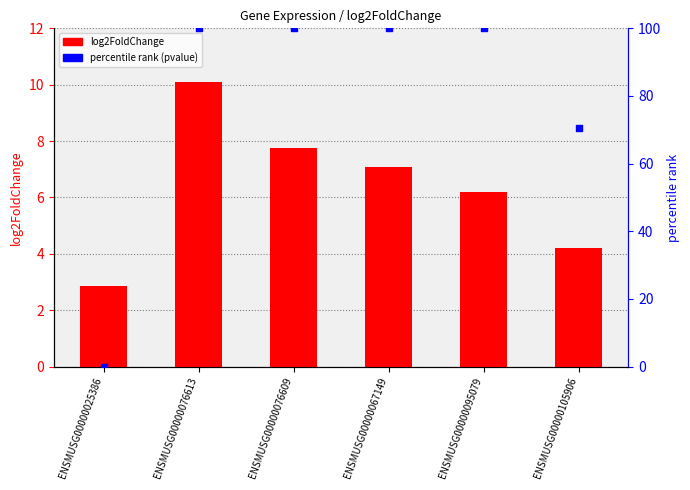

Which series has the largest total across all categories?

percentile rank (pvalue)